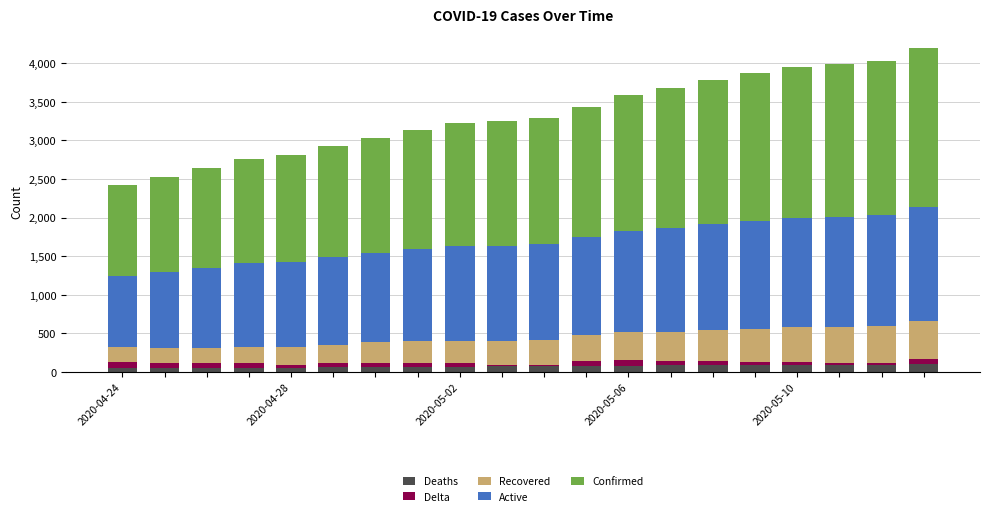

How many bars are there in total?

20